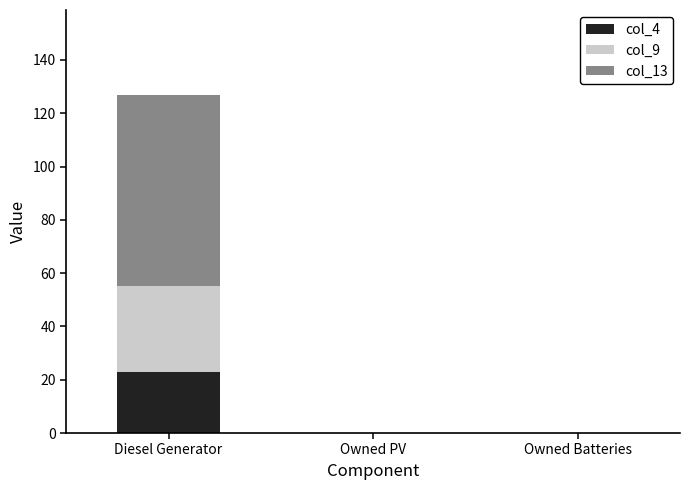

What is the sum of all col_4 values?

23